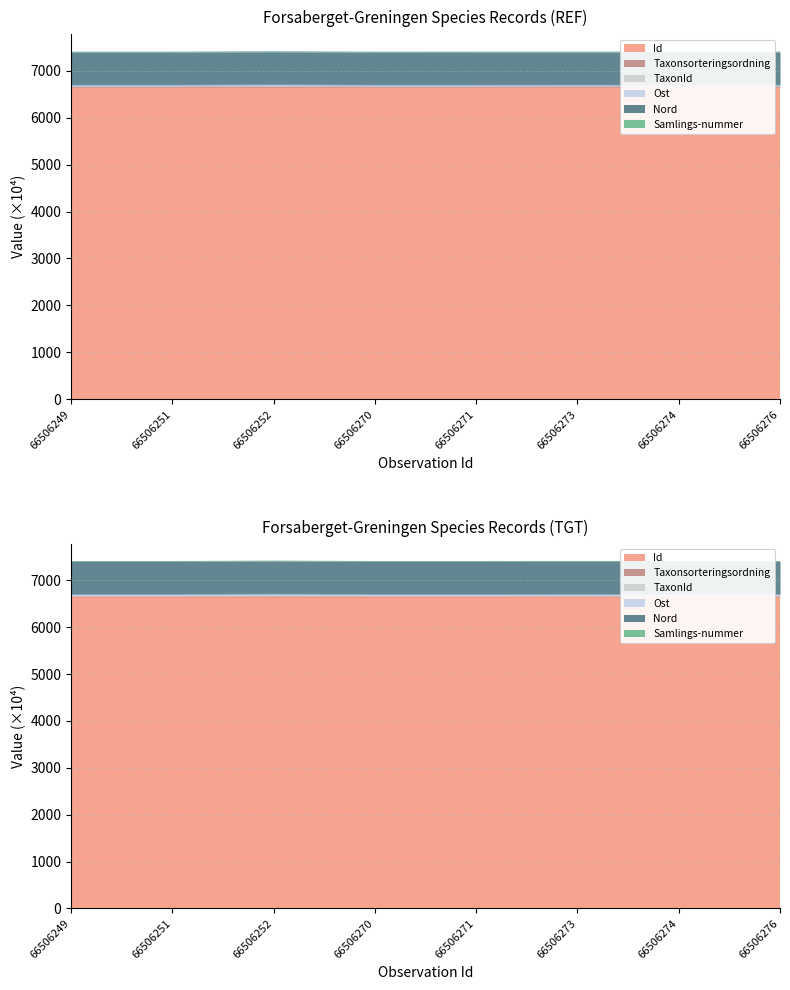

What is the highest value of the Taxonsorteringsordning series?

6659.6